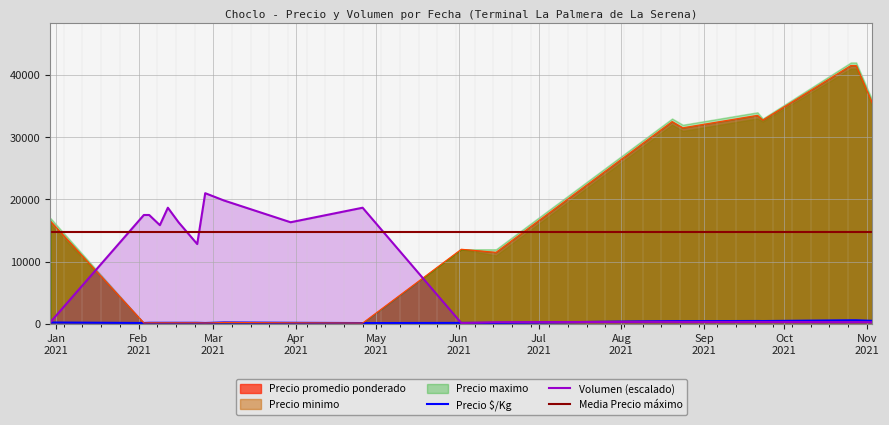

What is the maximum value for Volumen (escalado)?

21000.0